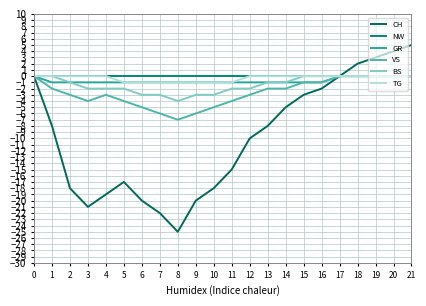

Is the value of NW at 15 greater than the value of TG at 9?

Yes